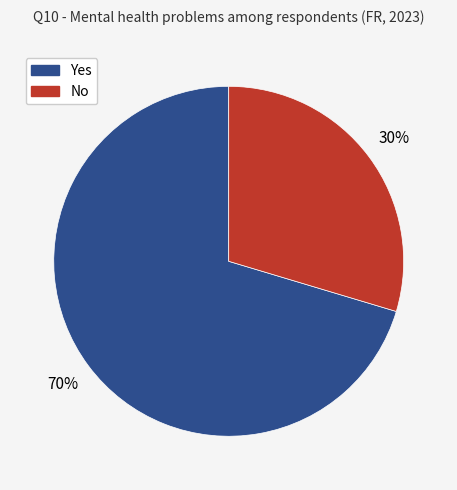

Is there a majority slice in this chart?

Yes